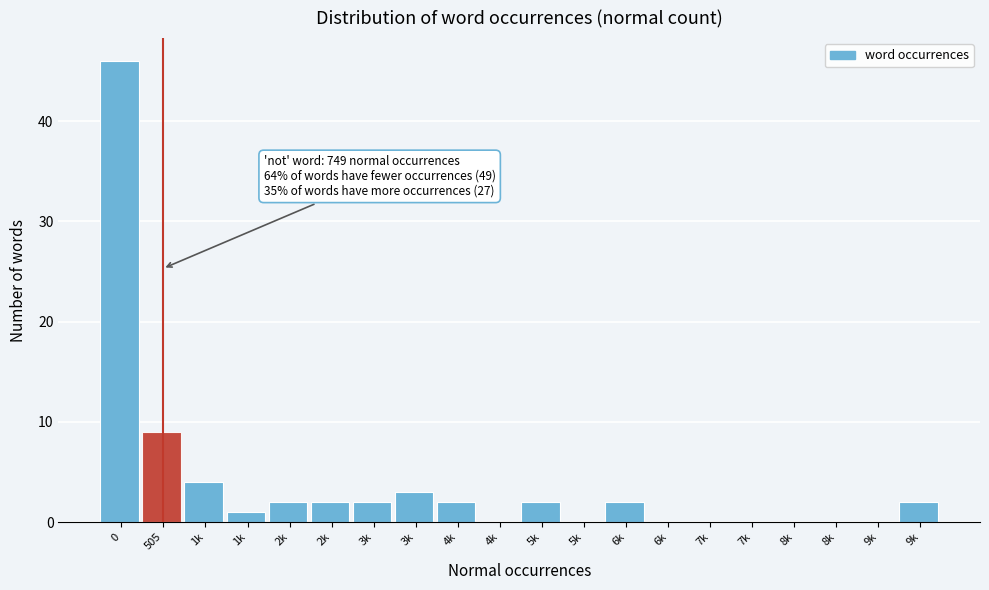

Count the number of data series in this chart.

1